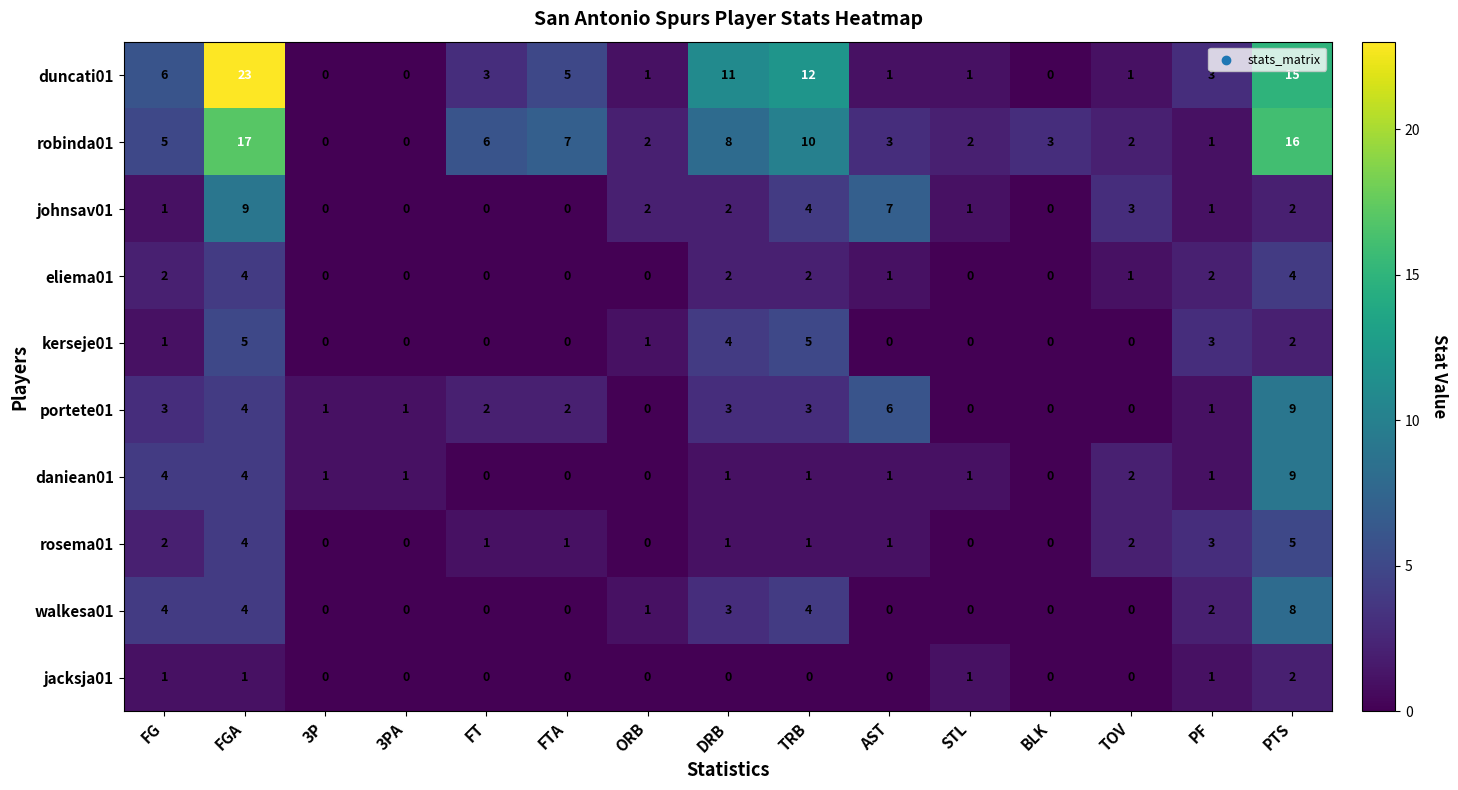

What is the difference between the maximum and second lowest values in the rosema01 series?

5